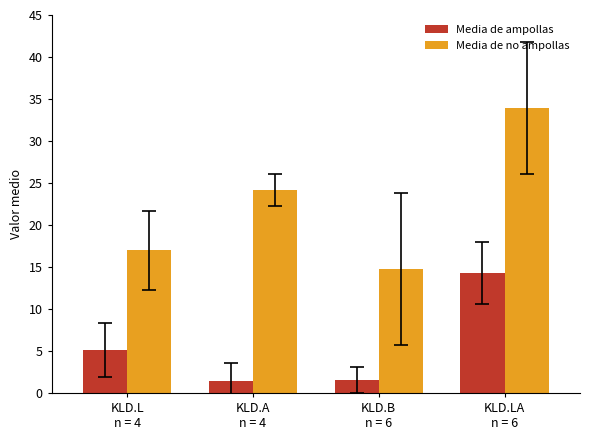

How many bars are there in each group?

2